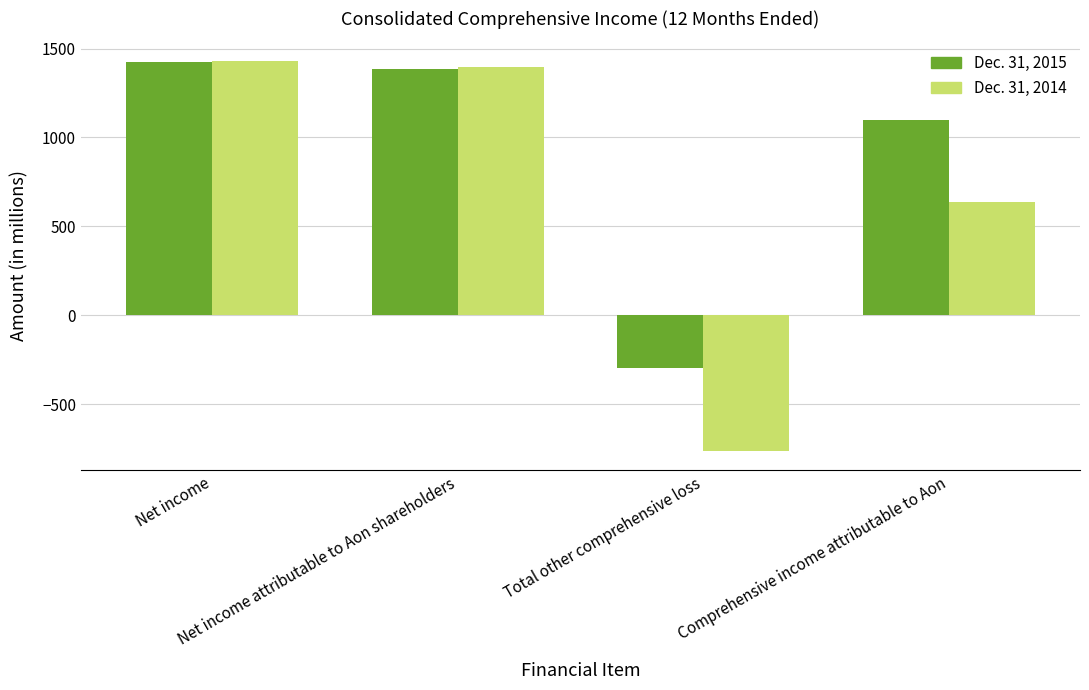

What is the maximum value shown in the chart?

1431